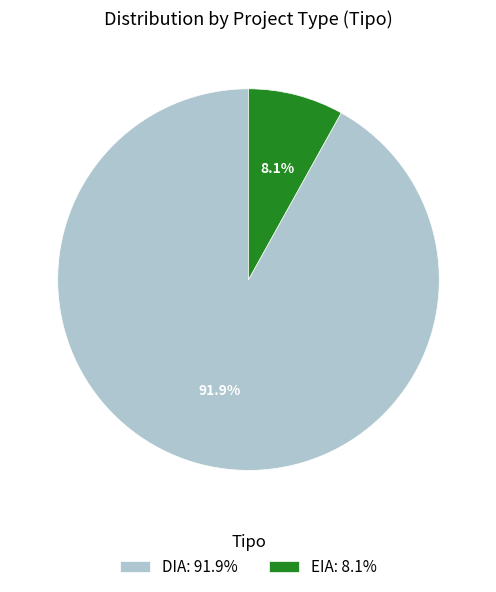

True or false: DIA accounts for 84% of the total.

False